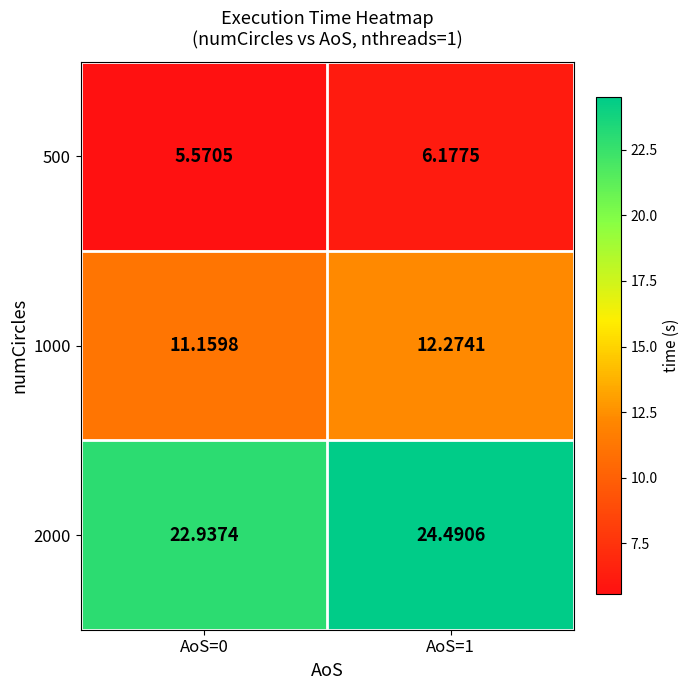

Is the value of 500 at AoS=0 greater than the value of 1000 at AoS=1?

No